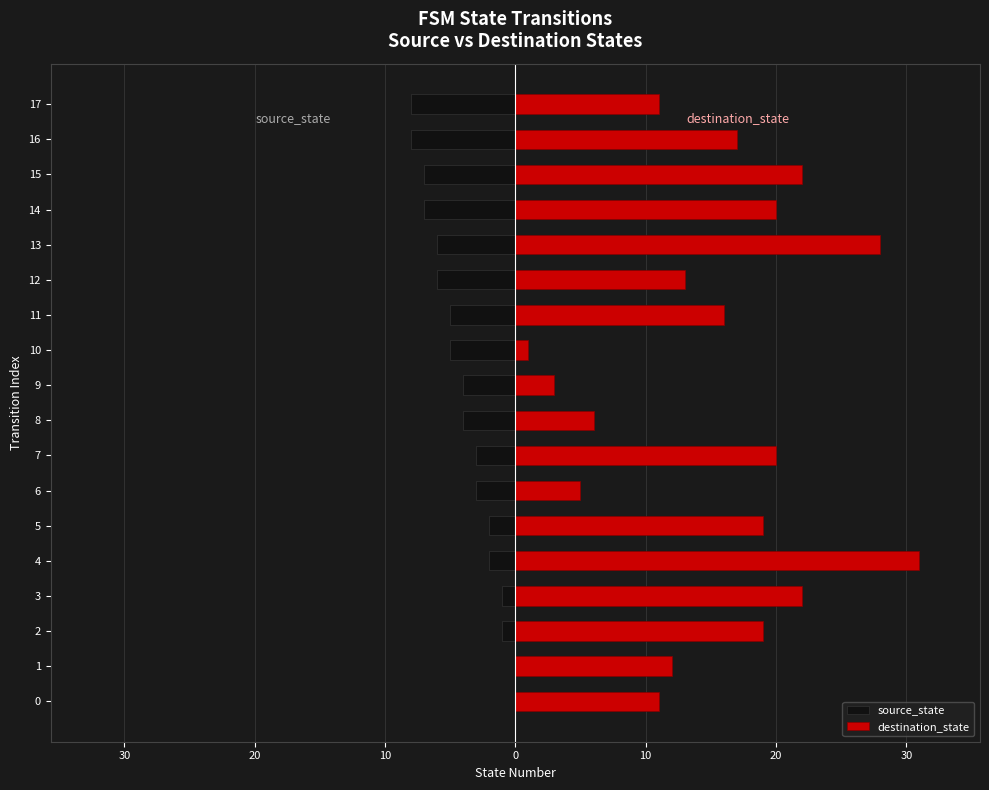

List the series in order of their overall mean, lowest first.

source_state, destination_state